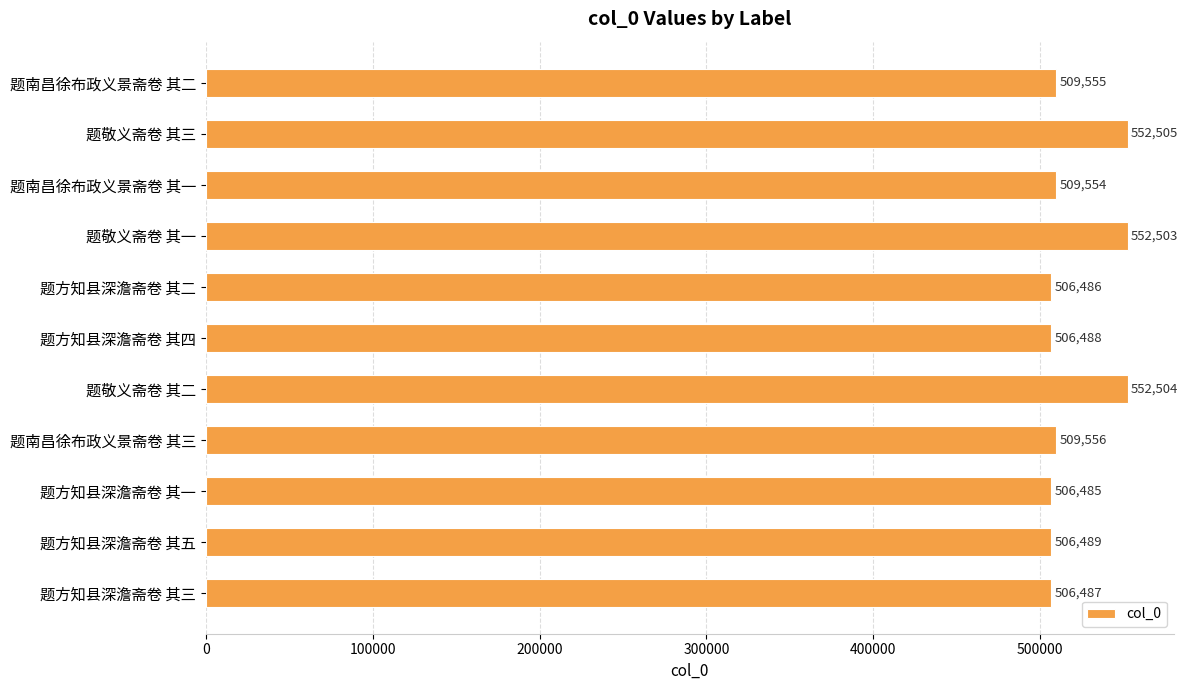

Rank the categories by value from lowest to highest.

题方知县深澹斋卷 其一, 题方知县深澹斋卷 其二, 题方知县深澹斋卷 其三, 题方知县深澹斋卷 其四, 题方知县深澹斋卷 其五, 题南昌徐布政义景斋卷 其一, 题南昌徐布政义景斋卷 其二, 题南昌徐布政义景斋卷 其三, 题敬义斋卷 其一, 题敬义斋卷 其二, 题敬义斋卷 其三